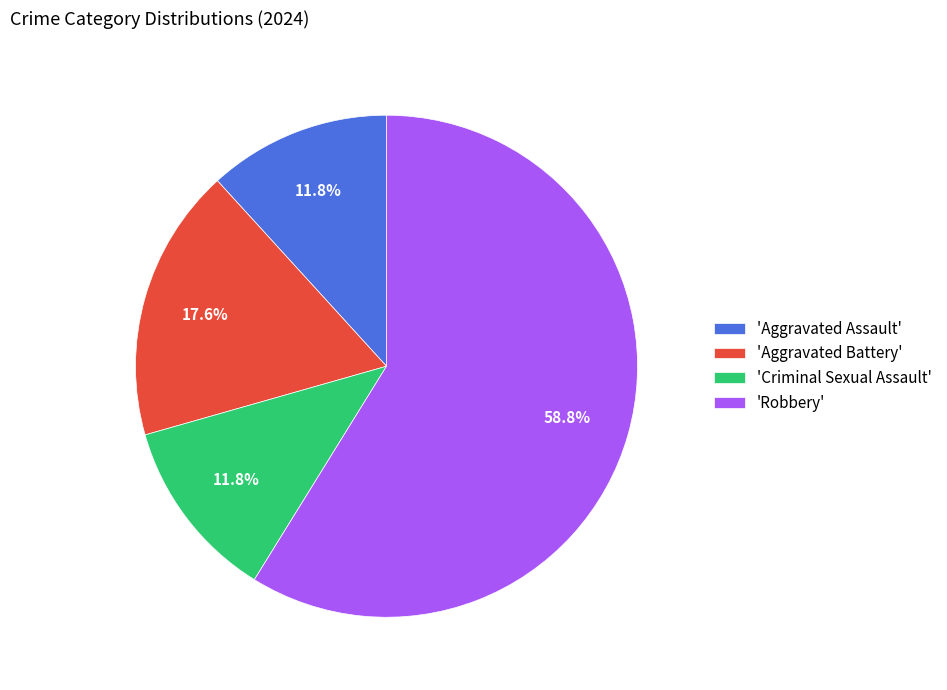

Which slice is the largest?

'Robbery'